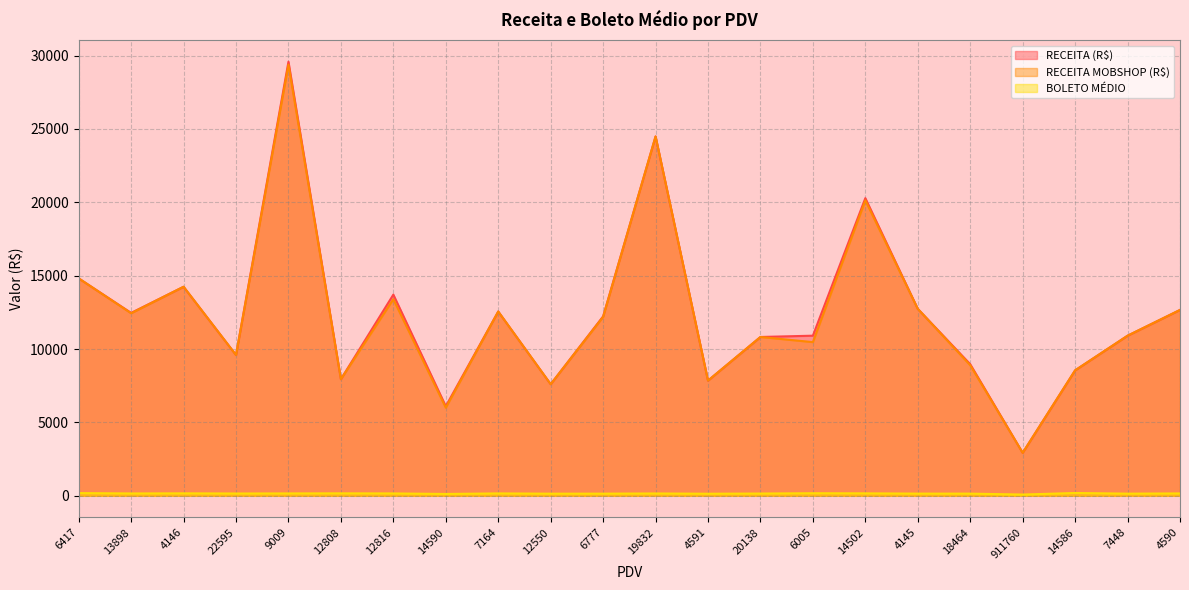

Which series has the widest spread of values?

RECEITA (R$)